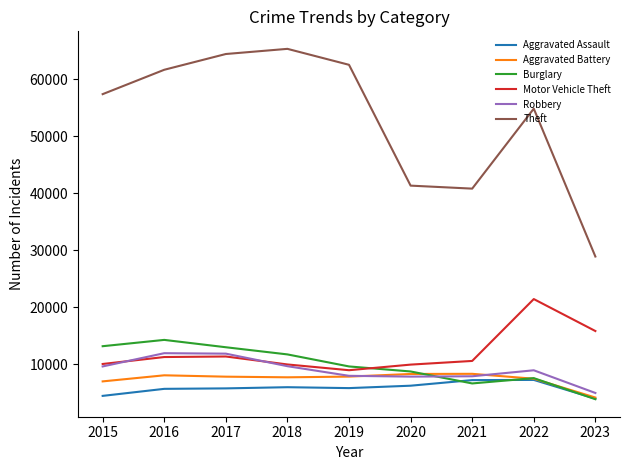

Is it true that Robbery equals 7917 at 2021?

True